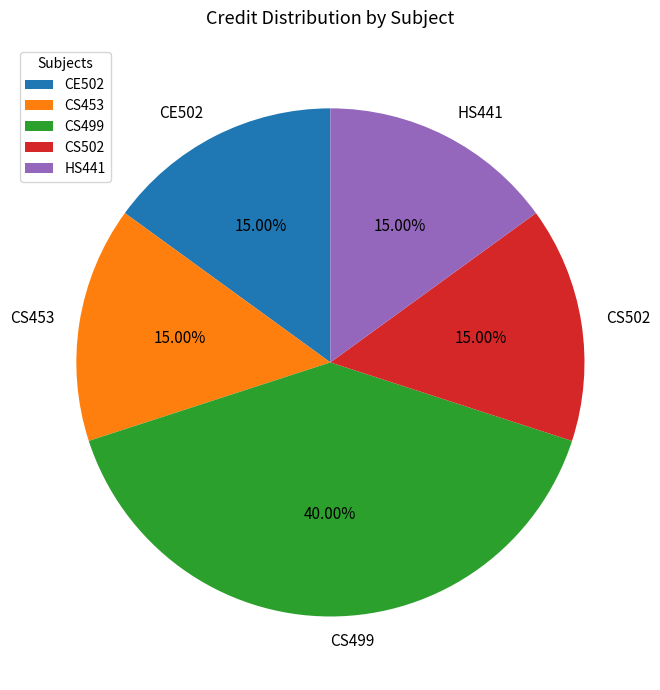

Is the sum of HS441 and CE502 greater than half?

No